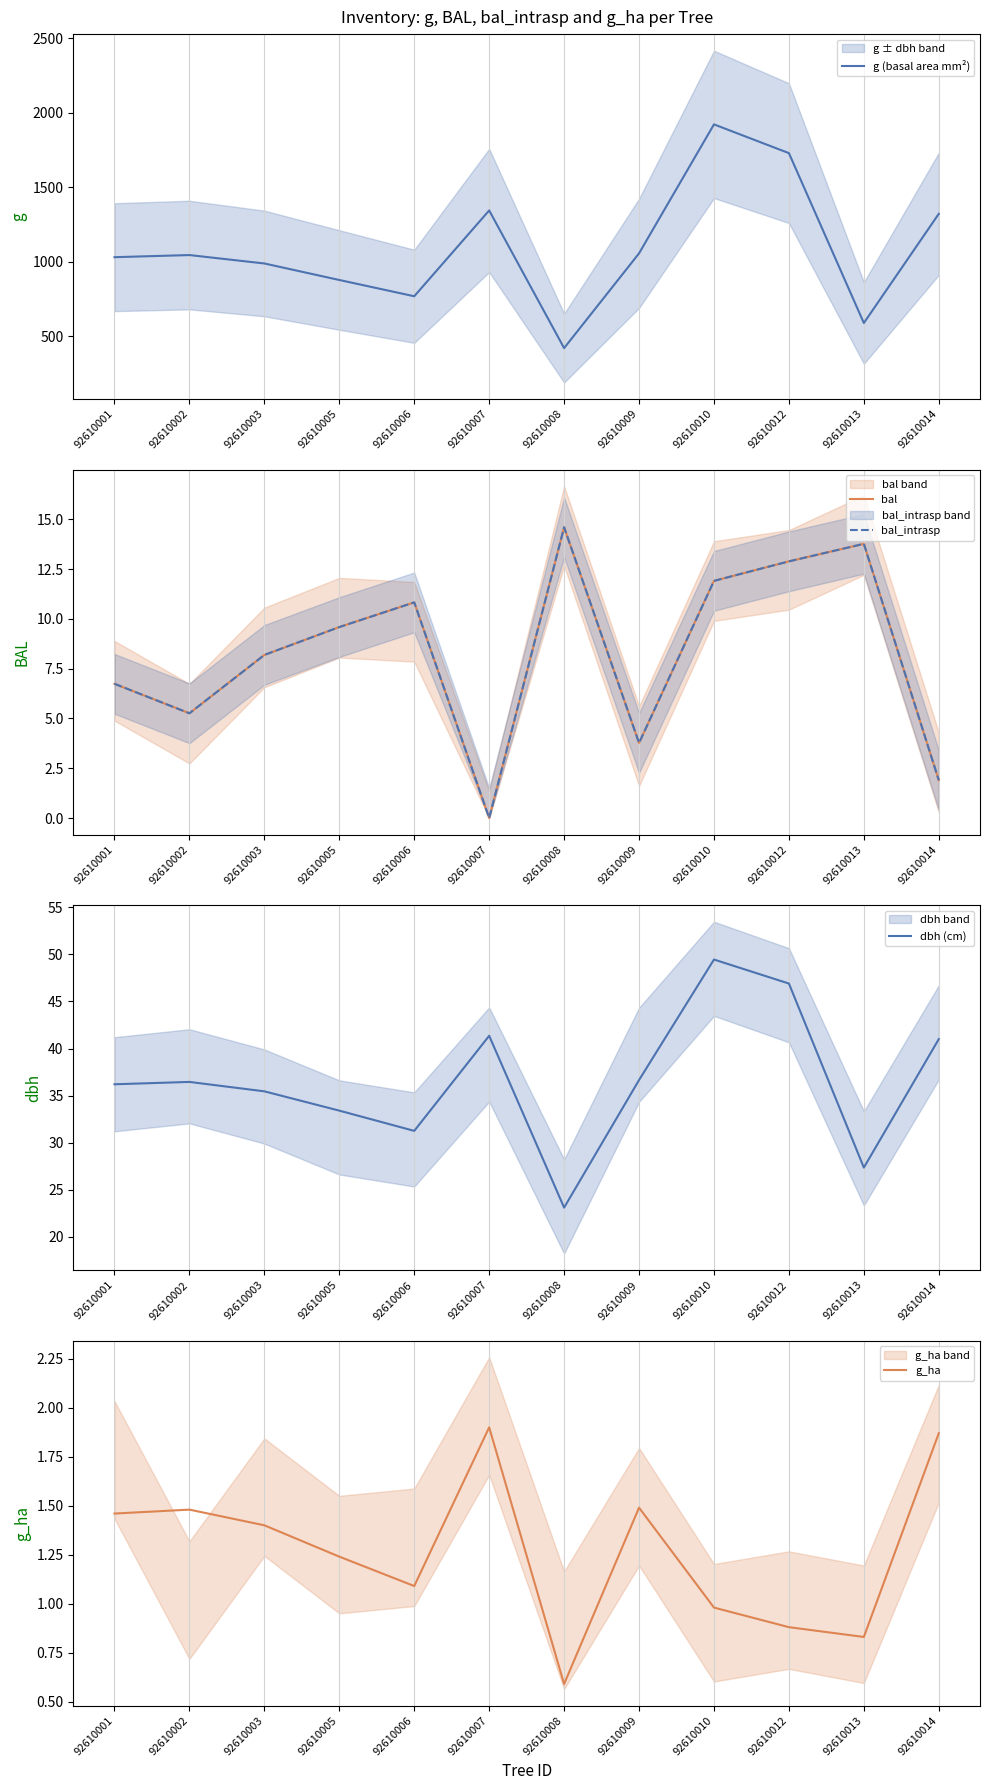

What is the total value across all series at 92610009?

1100.6